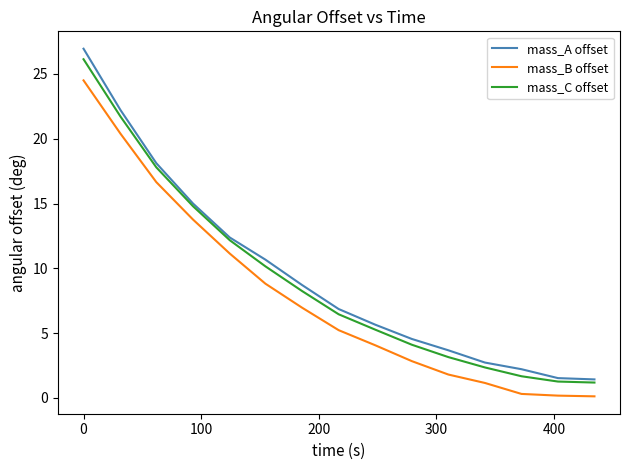

True or false: mass_B offset and mass_C offset intersect in this chart.

False